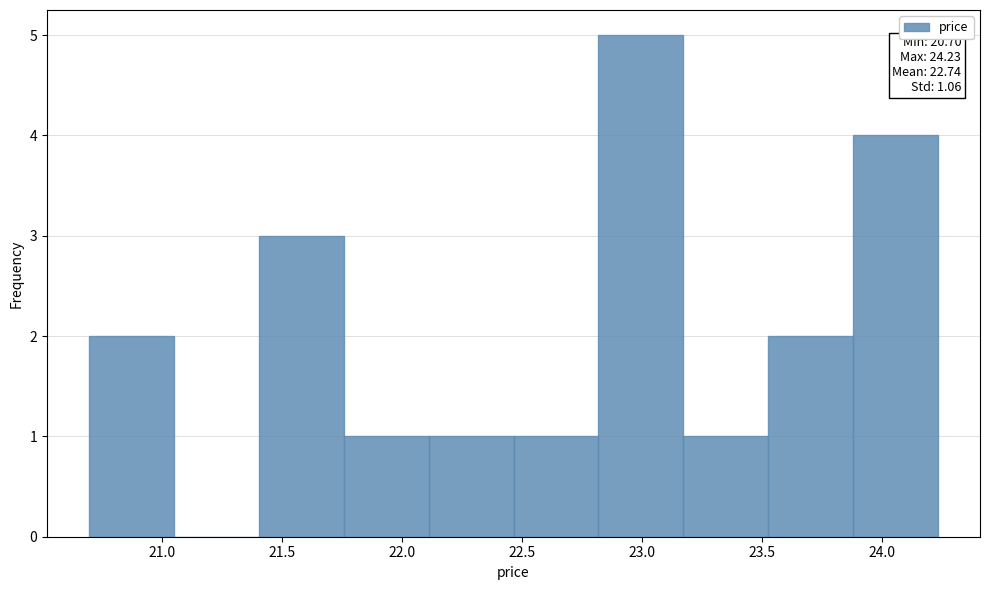

Over which range of the x-axis is the bar tallest?

22.80 to 23.15